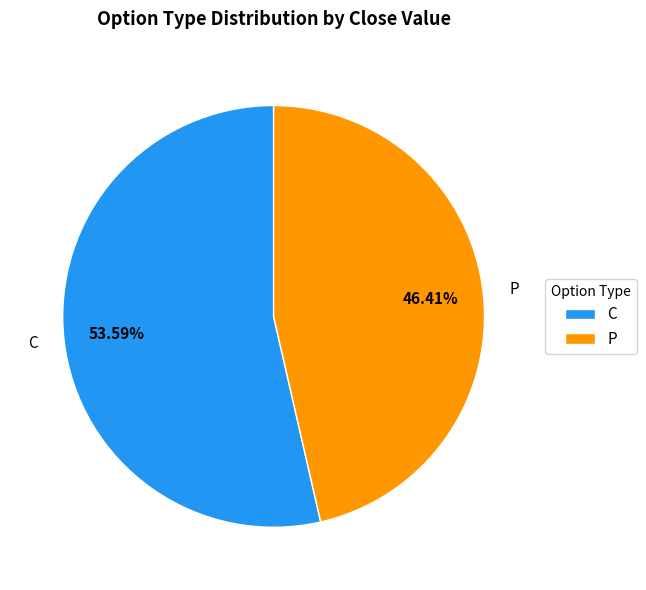

Rank the categories by value from highest to lowest.

C, P